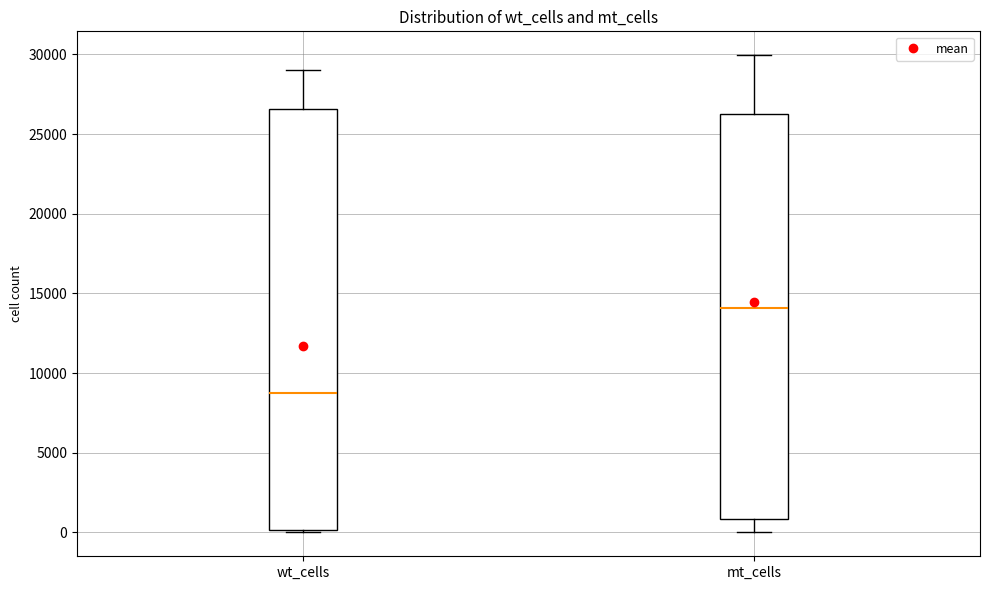

Which box is the tallest, from its lower edge to its upper edge?

wt_cells